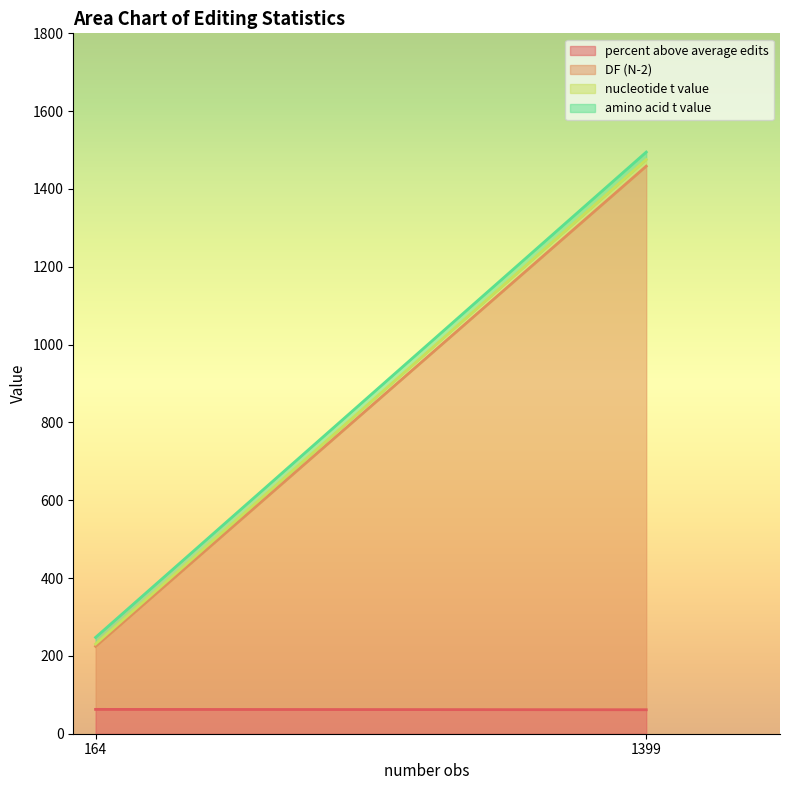

Where is nucleotide t value nearest to the value 11?

164